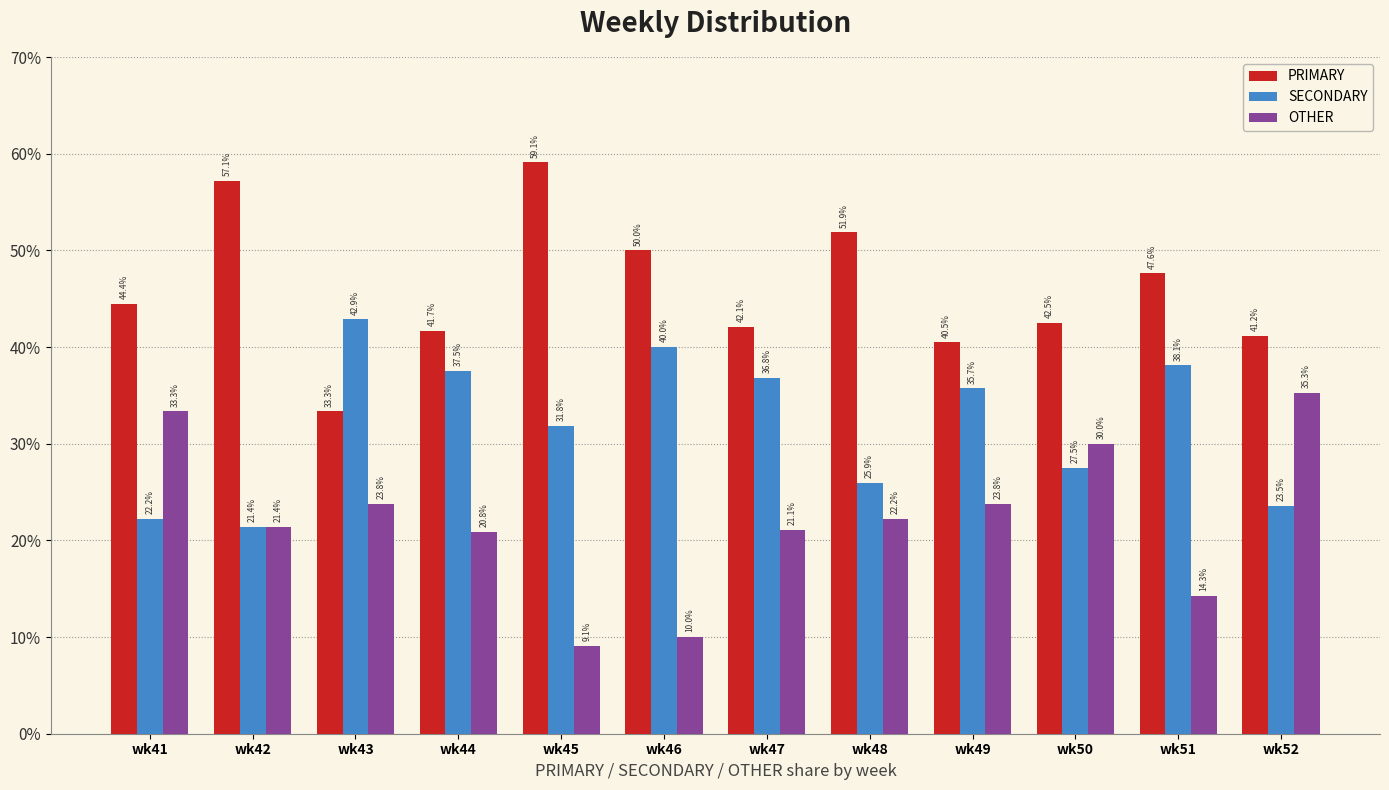

Reading left to right, what are all the values shown in this chart?

PRIMARY: 44.4	57.1	33.3	41.7	59.1	50.0	42.1	51.9	40.5	42.5	47.6	41.2
SECONDARY: 22.2	21.4	42.9	37.5	31.8	40.0	36.8	25.9	35.7	27.5	38.1	23.5
OTHER: 33.3	21.4	23.8	20.8	9.1	10.0	21.1	22.2	23.8	30.0	14.3	35.3